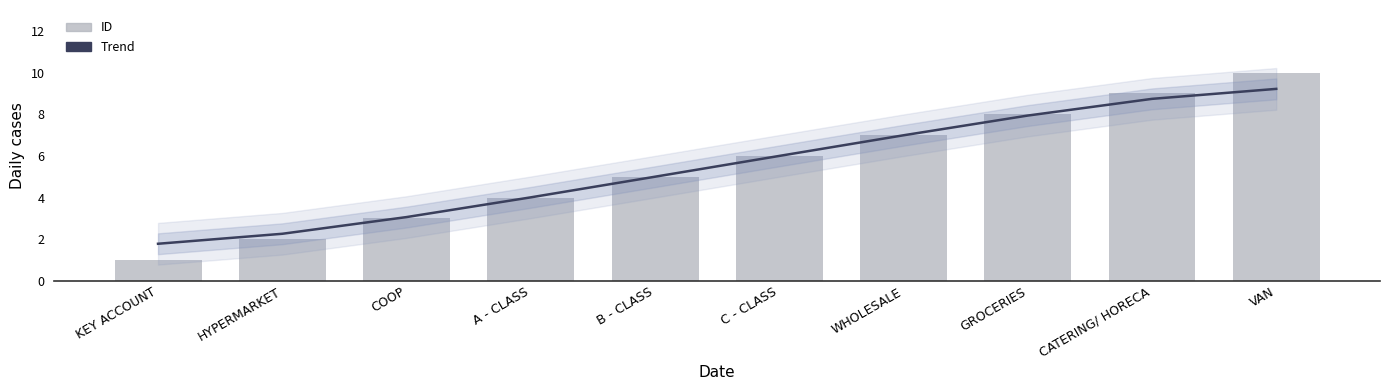

List the series in order of their peak value, lowest first.

Trend, ID